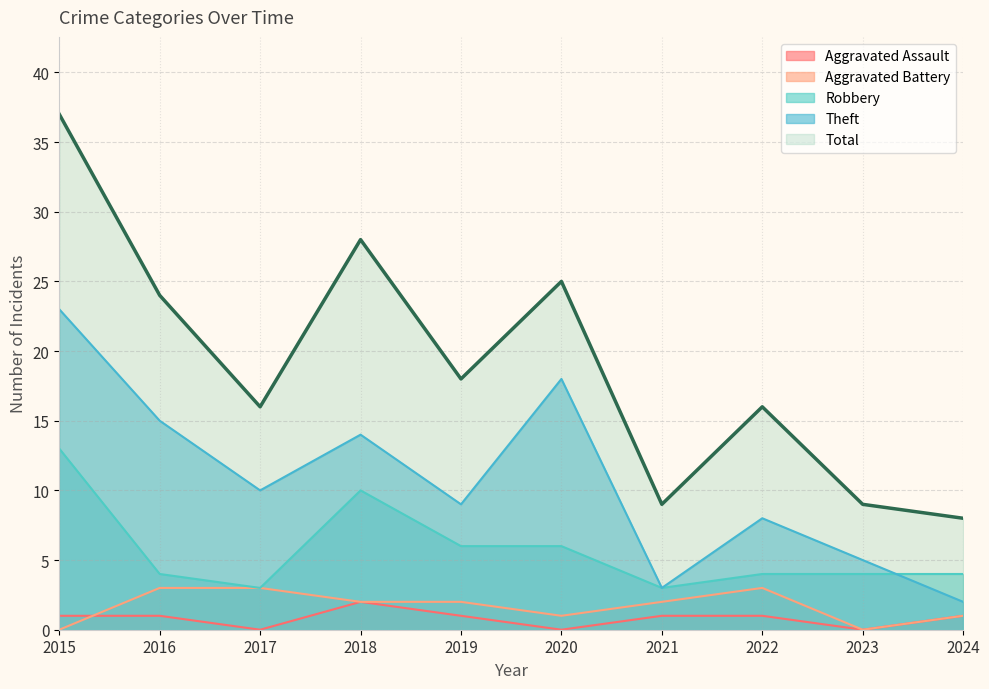

What is the average value of the Aggravated Battery series?

2